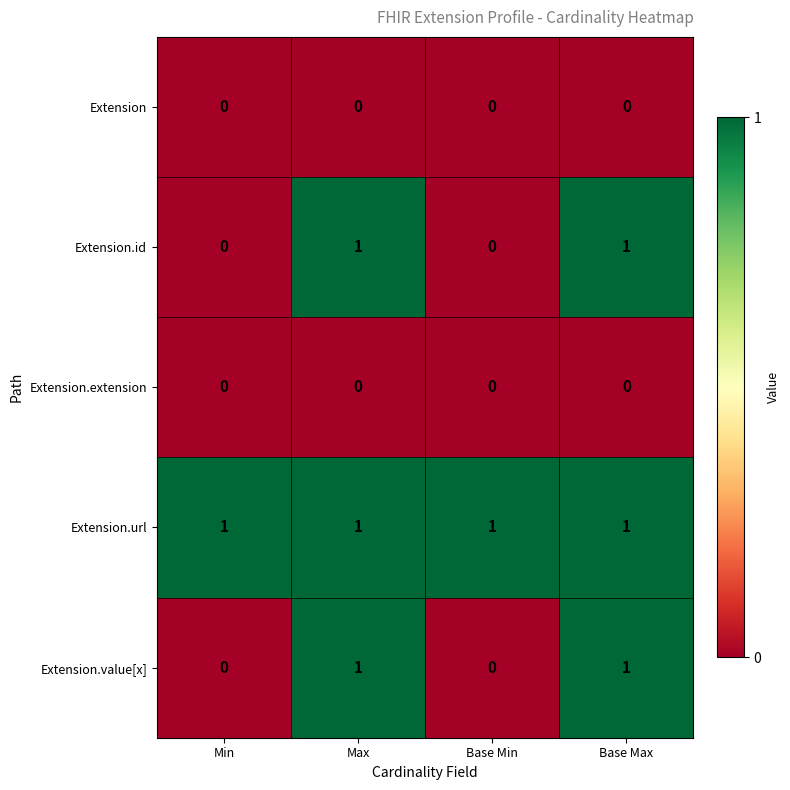

The Extension.url series shows 1 at Max. True or false?

True